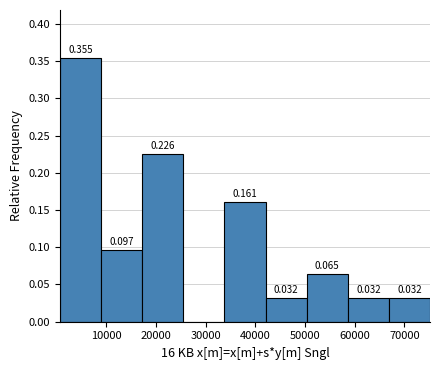

Over which range of the x-axis is the bar tallest?

1000 to 9000